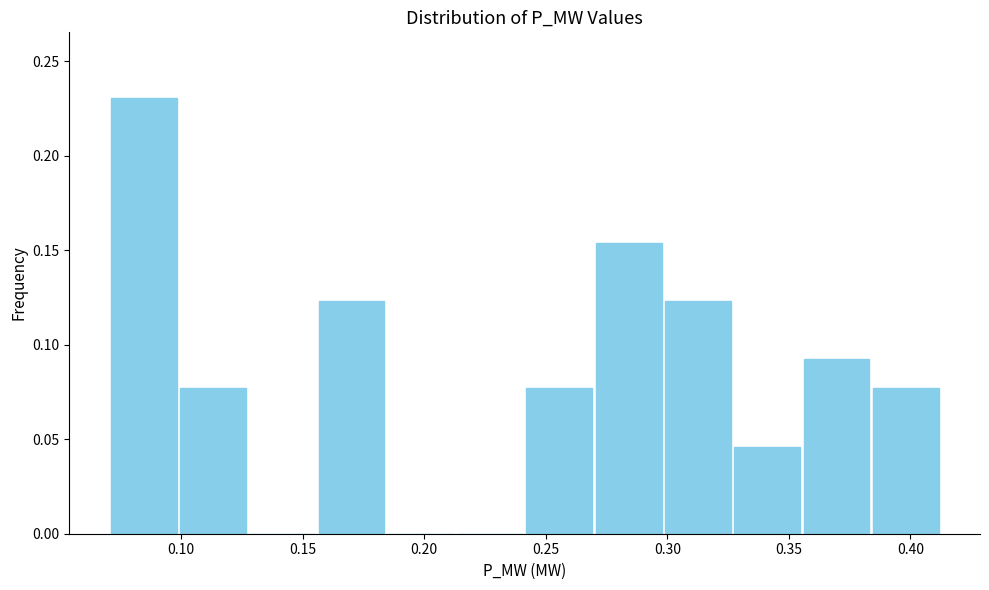

Which range on the x-axis has the tallest bar?

0.070 to 0.100